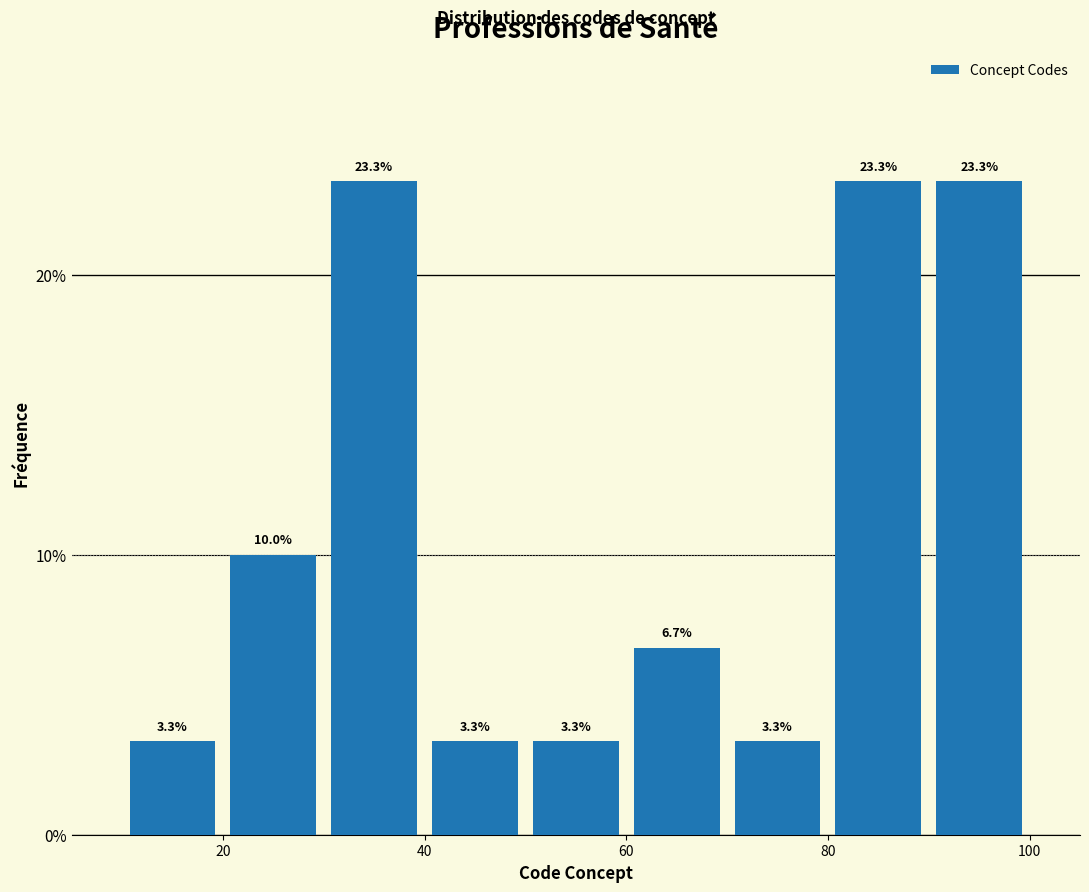

What is the height of the bar covering 80 to 90 on the x-axis?

23.3